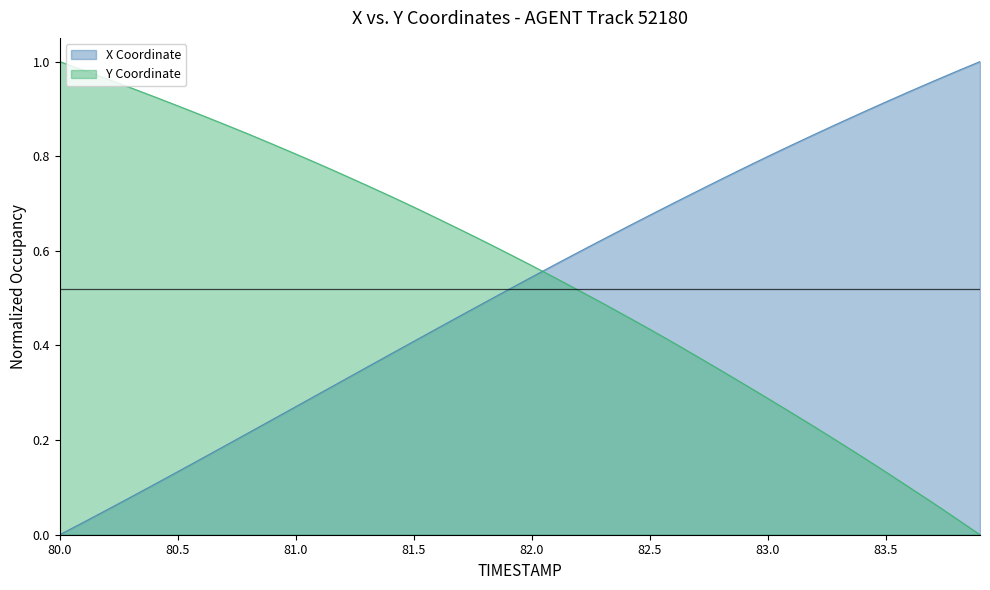

The Y Coordinate series shows 0.4 at 80.5. True or false?

False